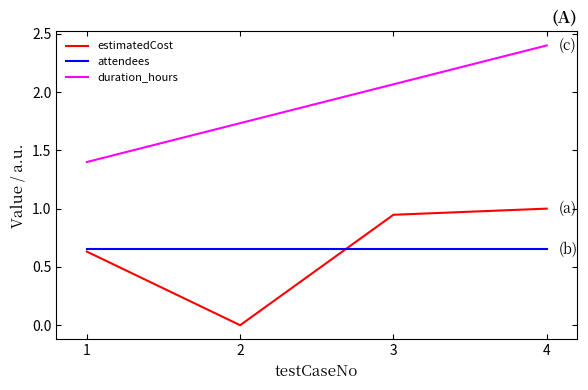

Between 2 and 4, which series saw the biggest shift?

estimatedCost